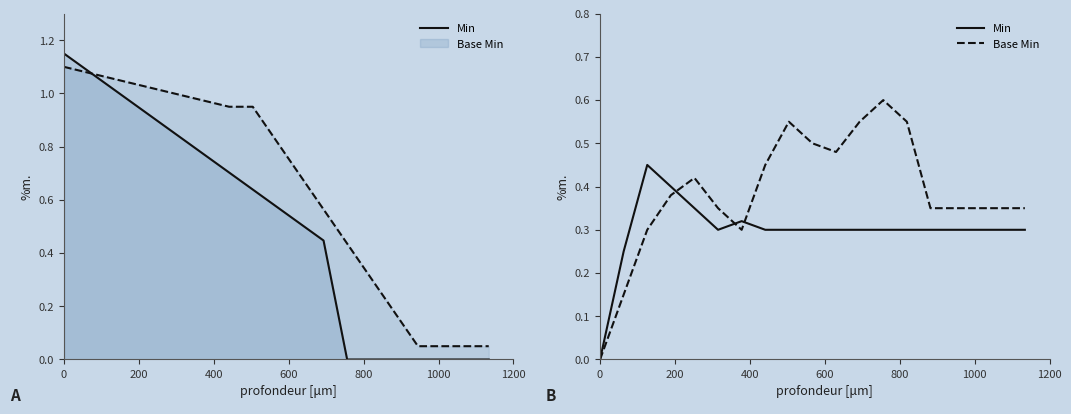

List the series in order of their peak value, highest first.

Base Min, Min